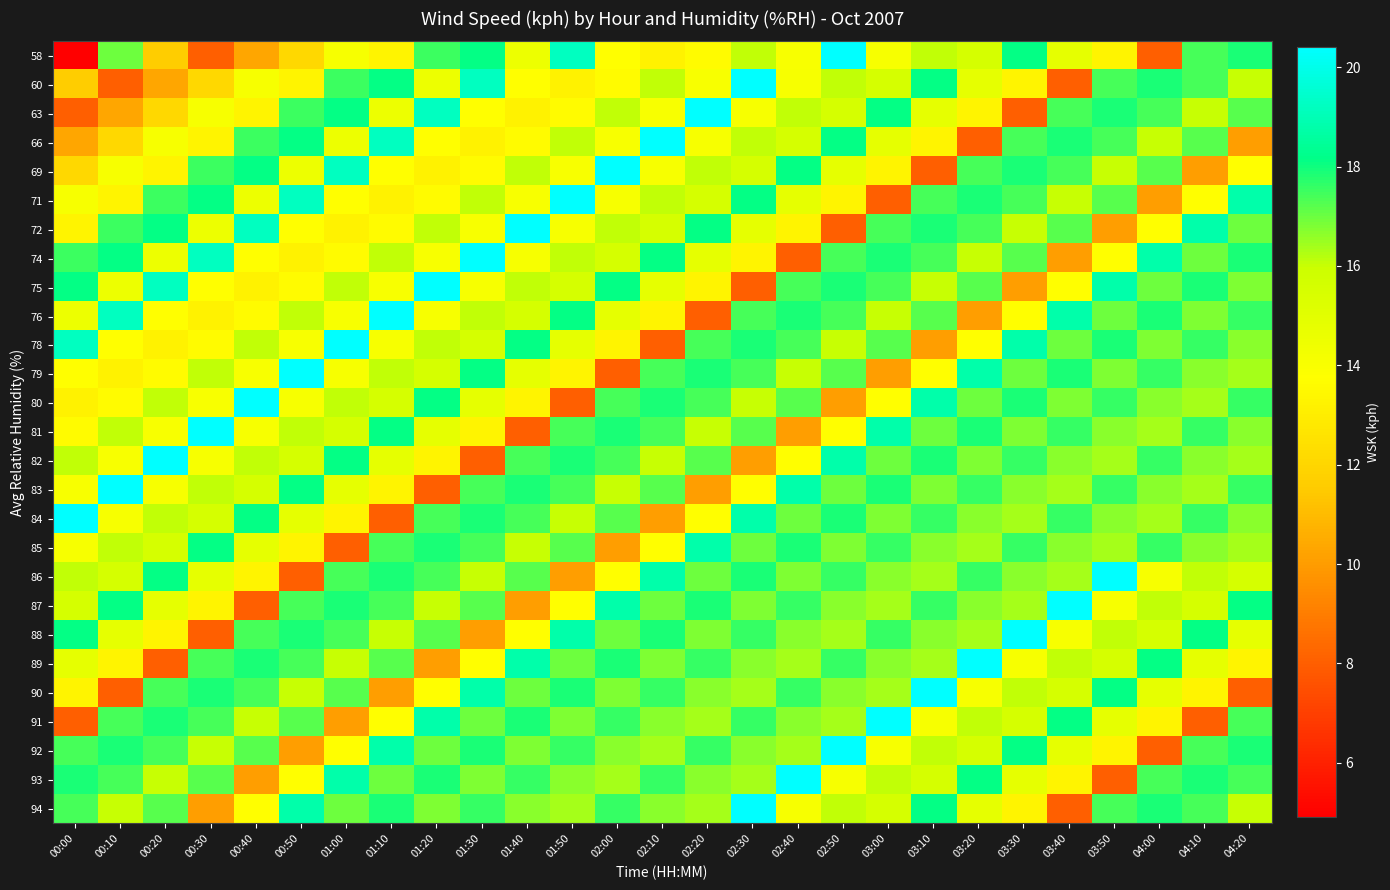

Which has a higher value, 02:50 or 03:50?

02:50